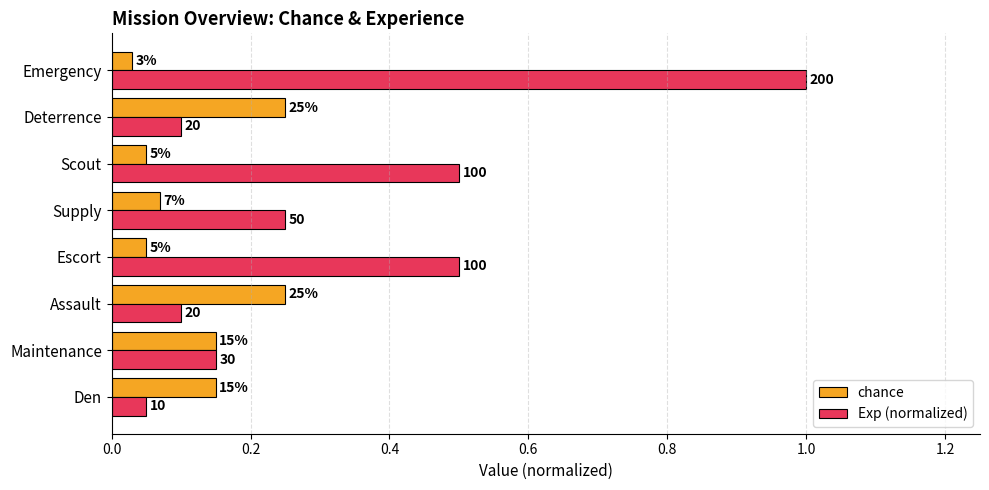

What is the maximum value shown in the chart?

1.0